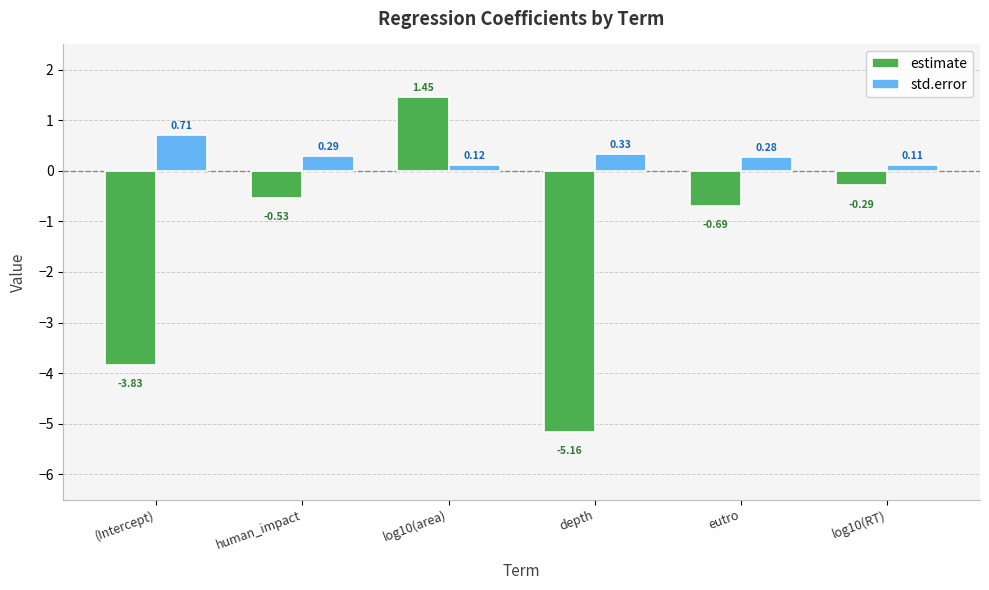

Which category has the highest value in the std.error series?

(Intercept)